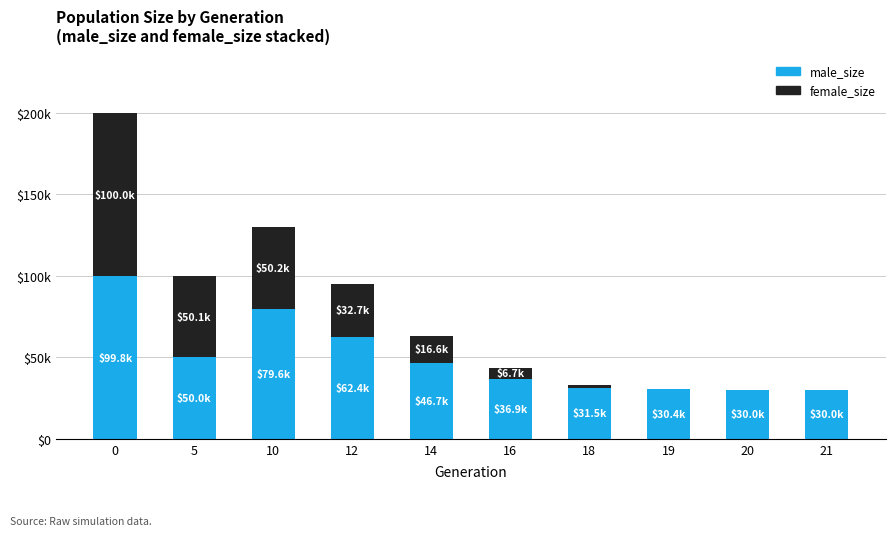

What are all the series names shown in the legend?

male_size, female_size